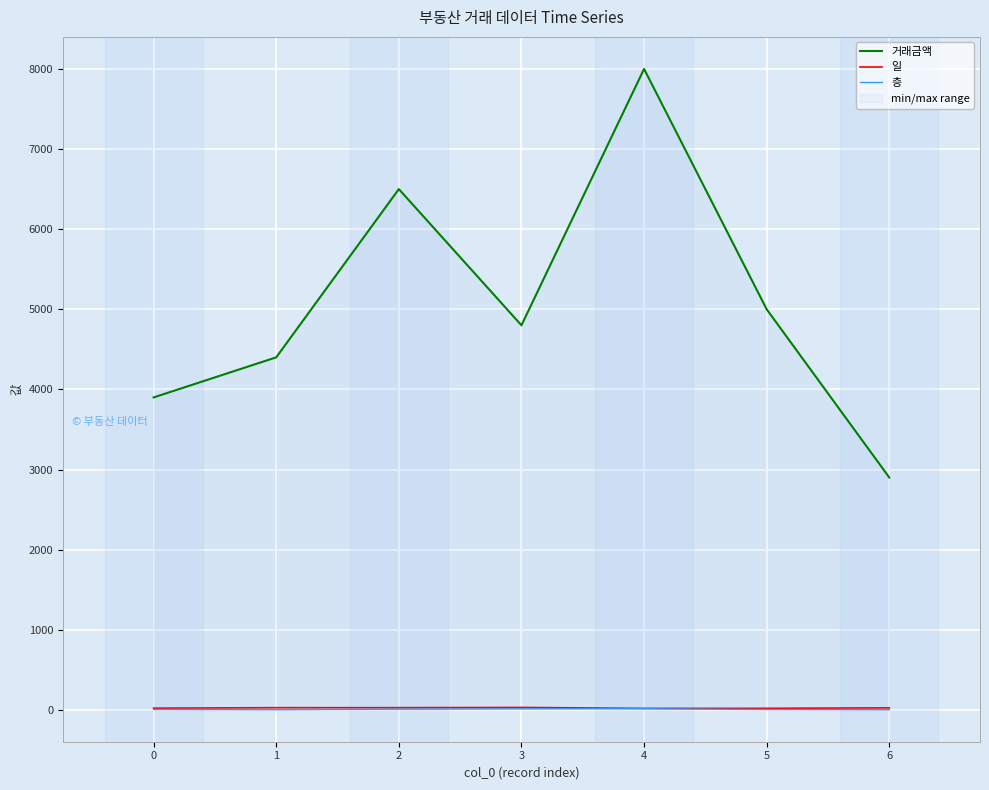

Which series has the largest total across all categories?

거래금액